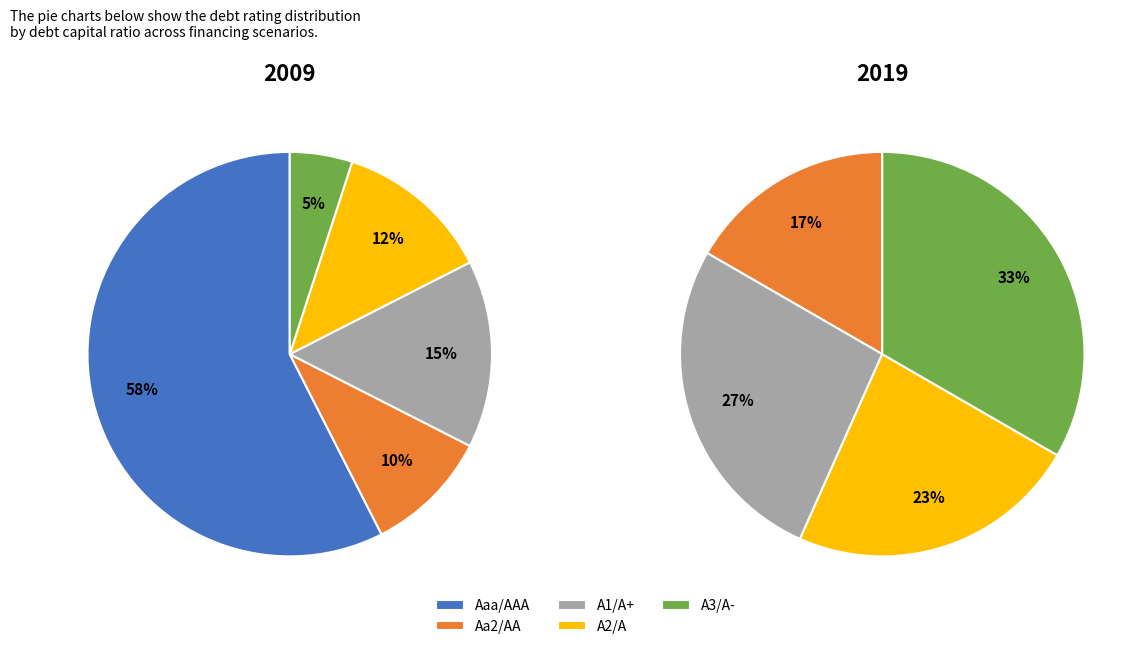

What is the smallest slice in the pie chart?

A3/A-